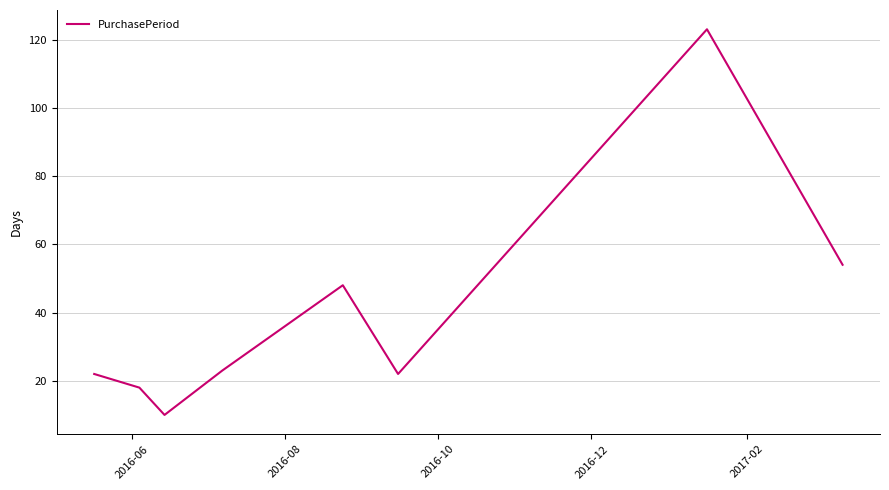

Reading right to left, list all the values displayed in this chart.

54	123	22	48	23	10	18	22